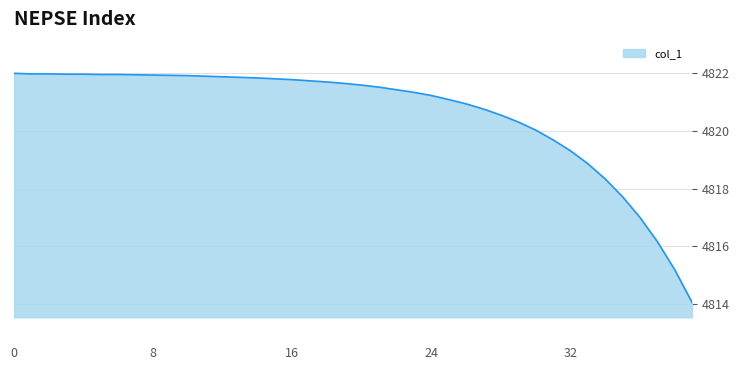

What is the smallest value displayed?

4814.0